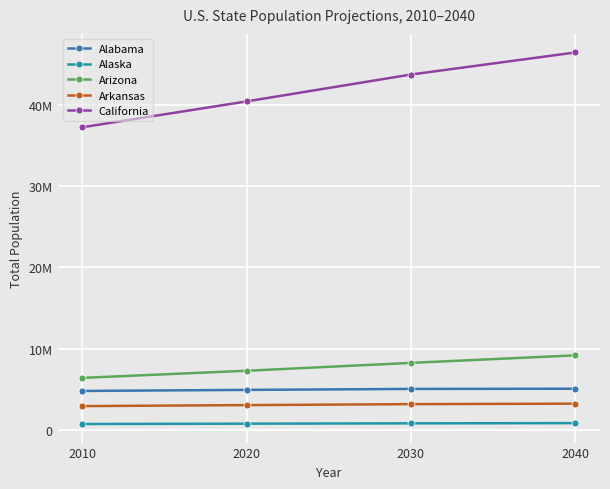

What are all the series names shown in the legend?

Alabama, Alaska, Arizona, Arkansas, California